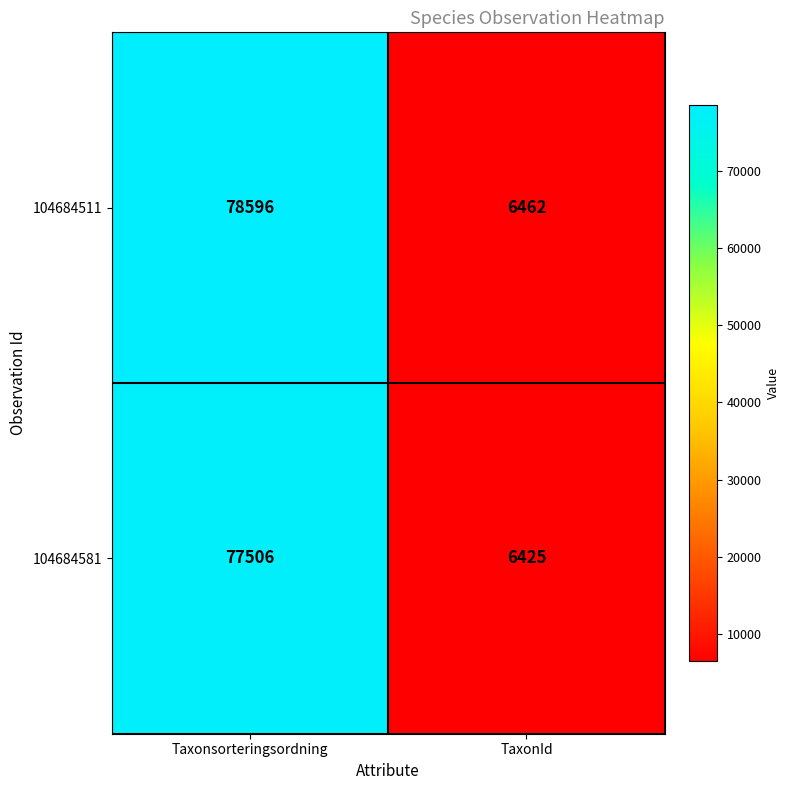

Read the 104684511 value at Taxonsorteringsordning, to the nearest 10.

78600